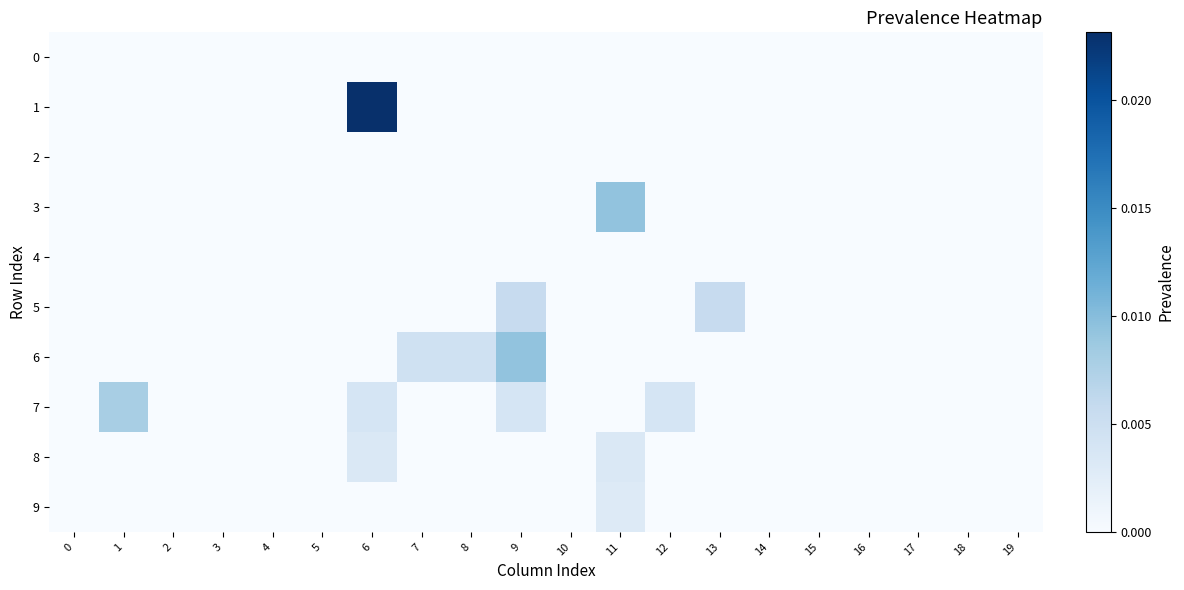

At how many categories does at least one series exceed 0?

8